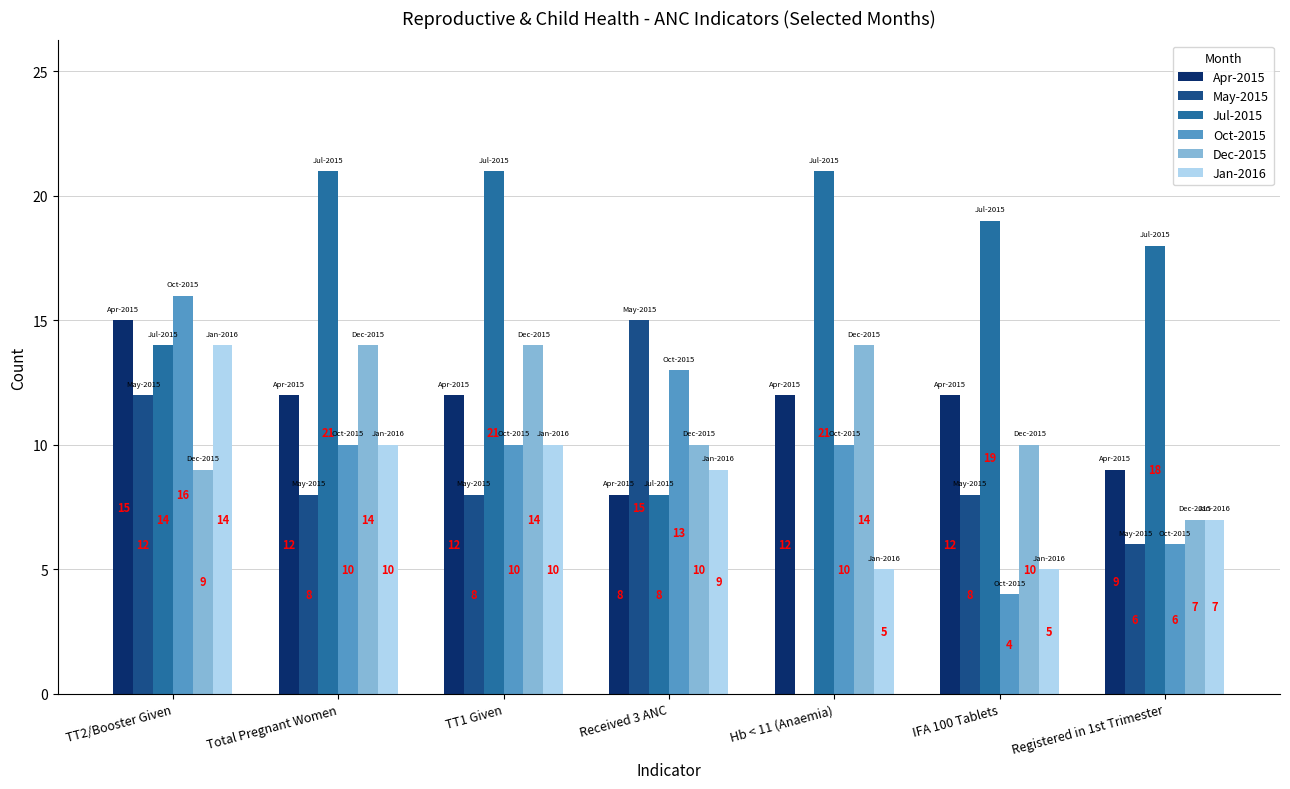

The value of Oct-2015 at Registered in 1st Trimester is 6. True or false?

True